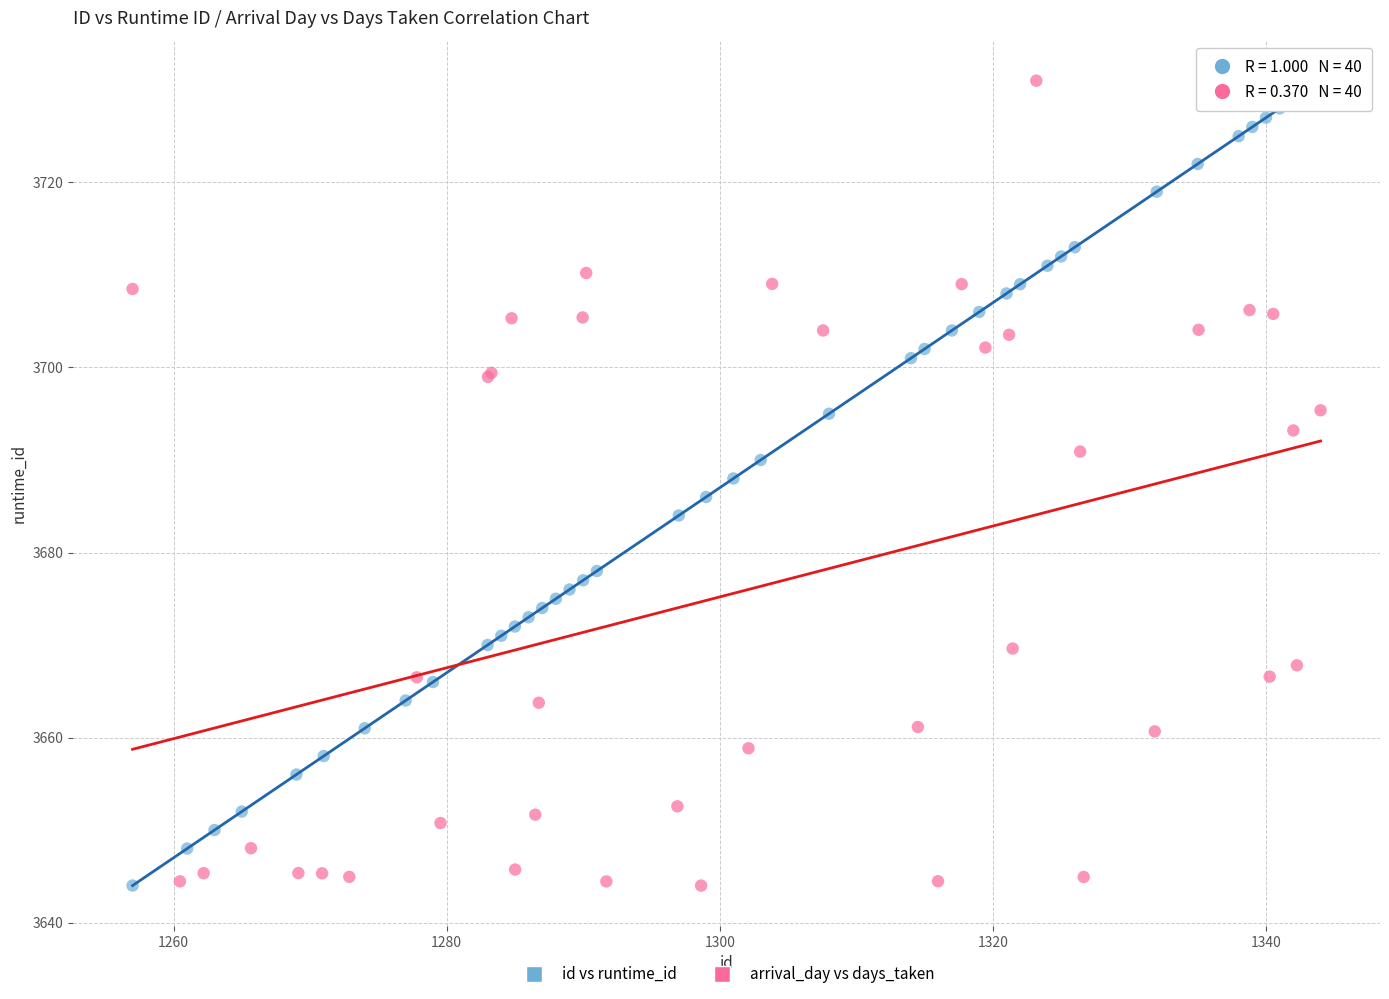

What are all the series names shown in the legend?

id vs runtime_id, arrival_day vs days_taken